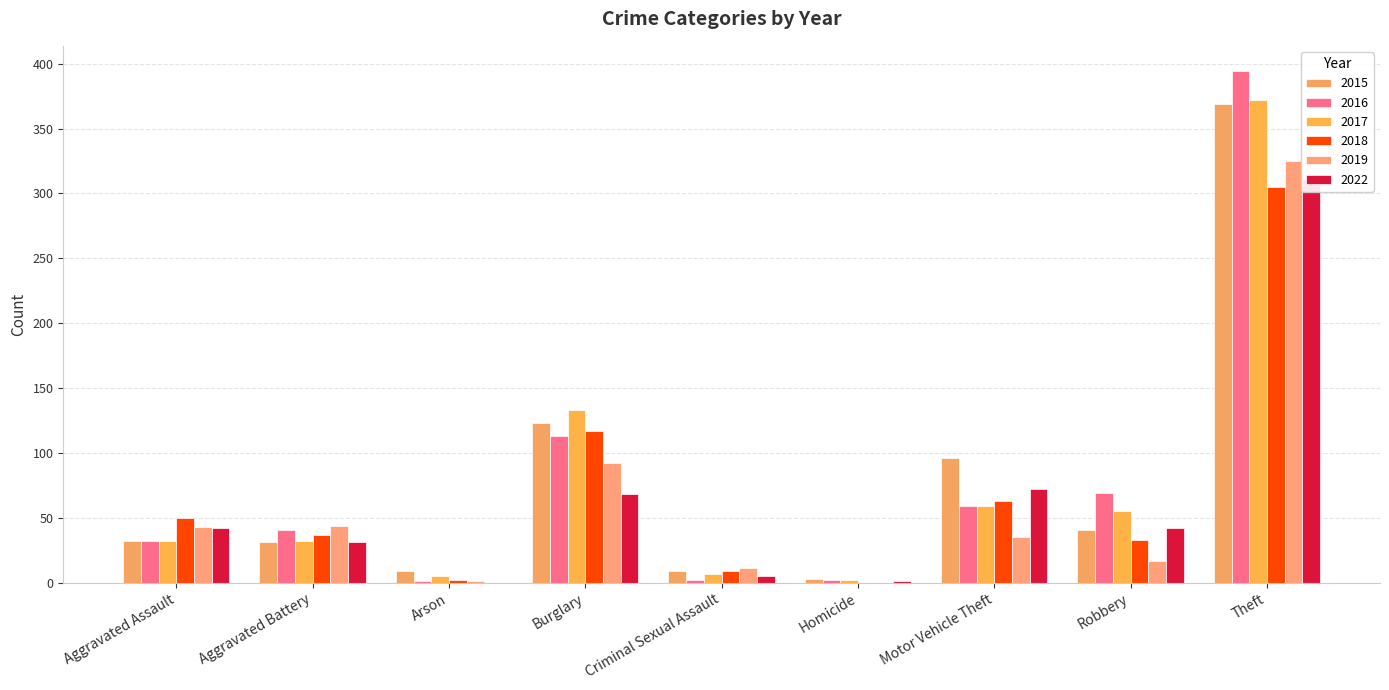

At which category is the sum across all series the highest?

Theft